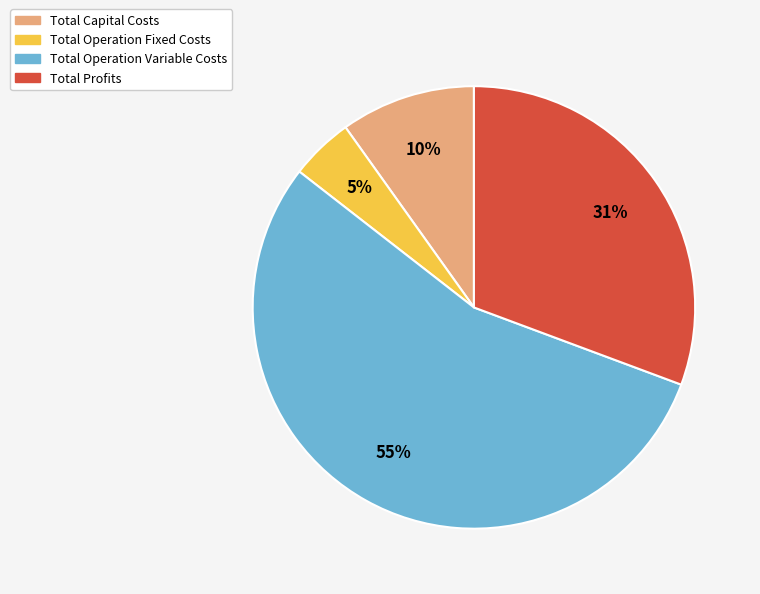

Which slice is the smallest?

Total Operation Fixed Costs